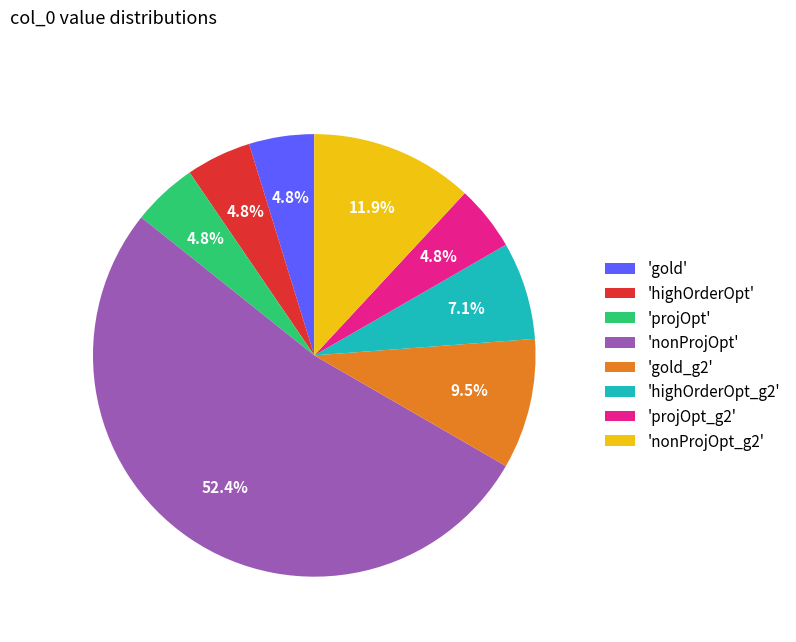

What is the ratio of the value at 'nonProjOpt' to the value at 'nonProjOpt_g2'?

4.4